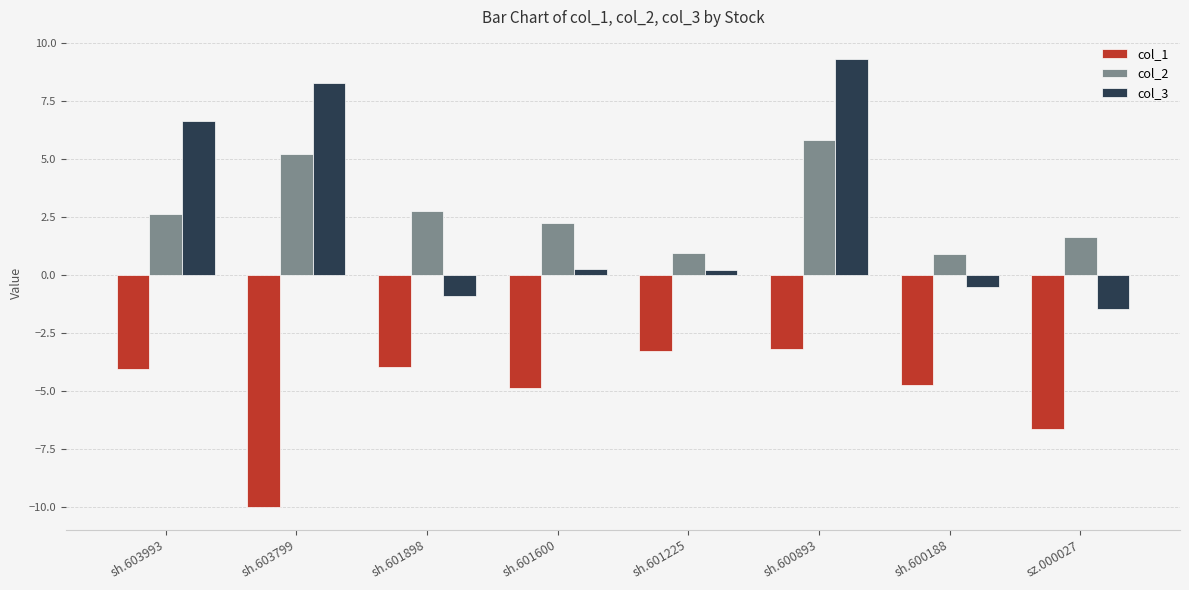

Where is col_1 nearest to the value -6?

sz.000027